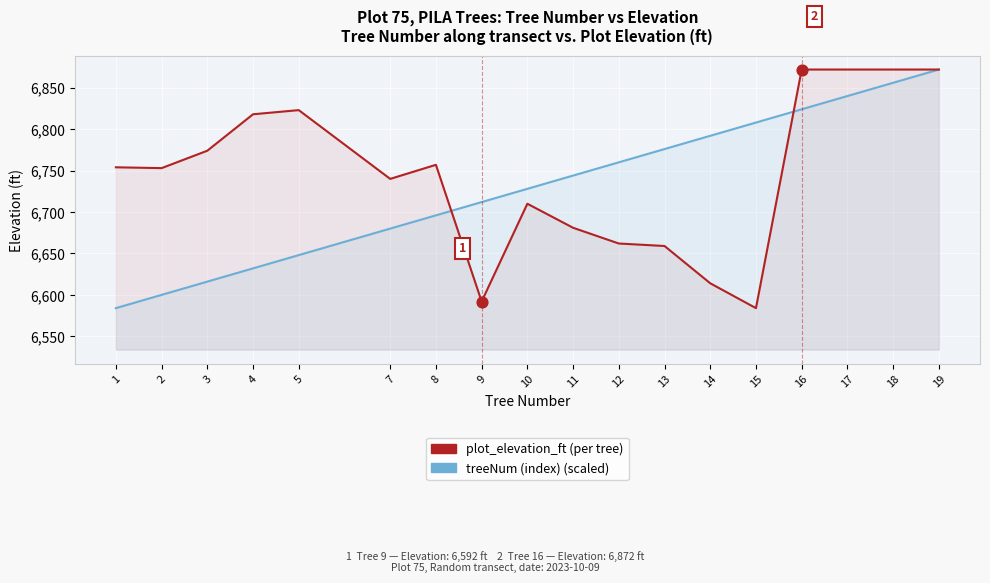

At how many categories does at least one series exceed 6647?

18